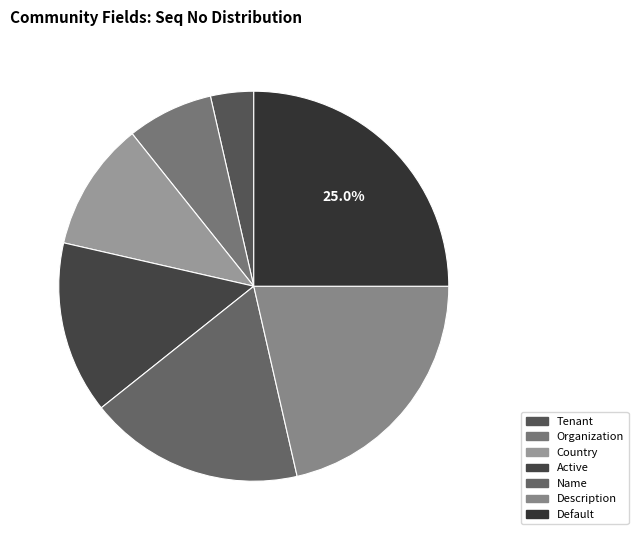

What percentage is NOT represented by Country?

89.3%